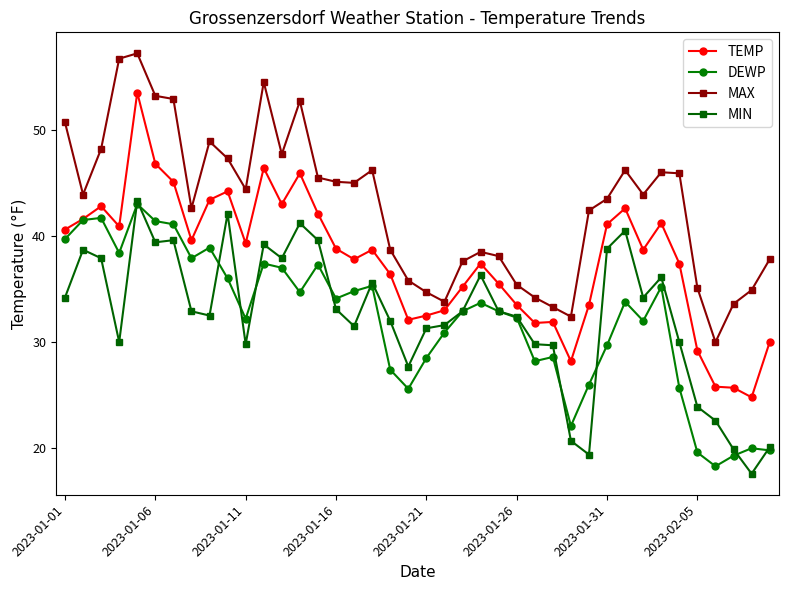

What is the greatest value displayed?

57.2